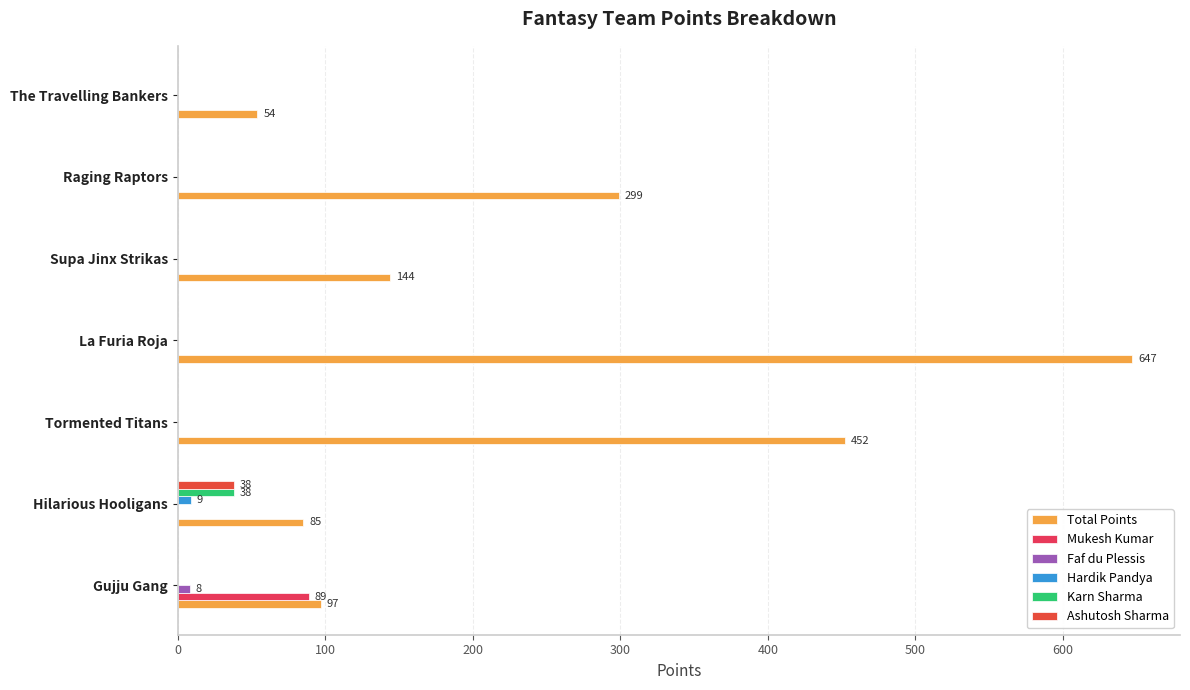

How many data points in Faf du Plessis are above 0?

1